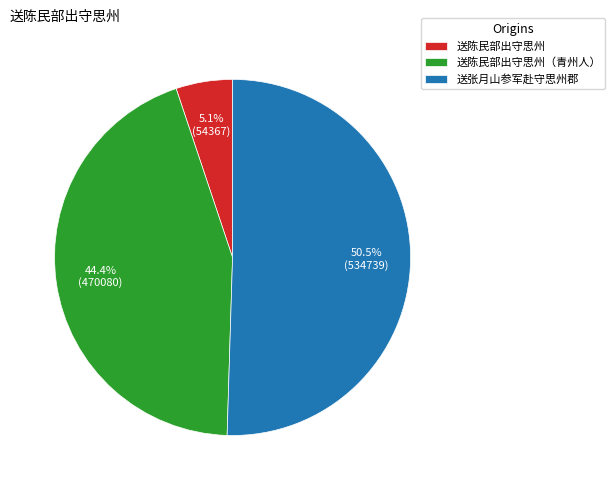

The 送张月山参军赴守思州郡 slice represents 36% of the pie. True or false?

False